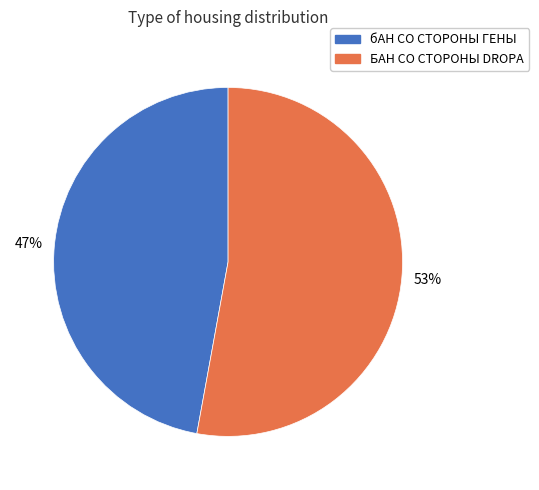

Do бАН СО СТОРОНЫ ГЕНЫ and БАН СО СТОРОНЫ DROPA together represent more than half of the pie?

Yes